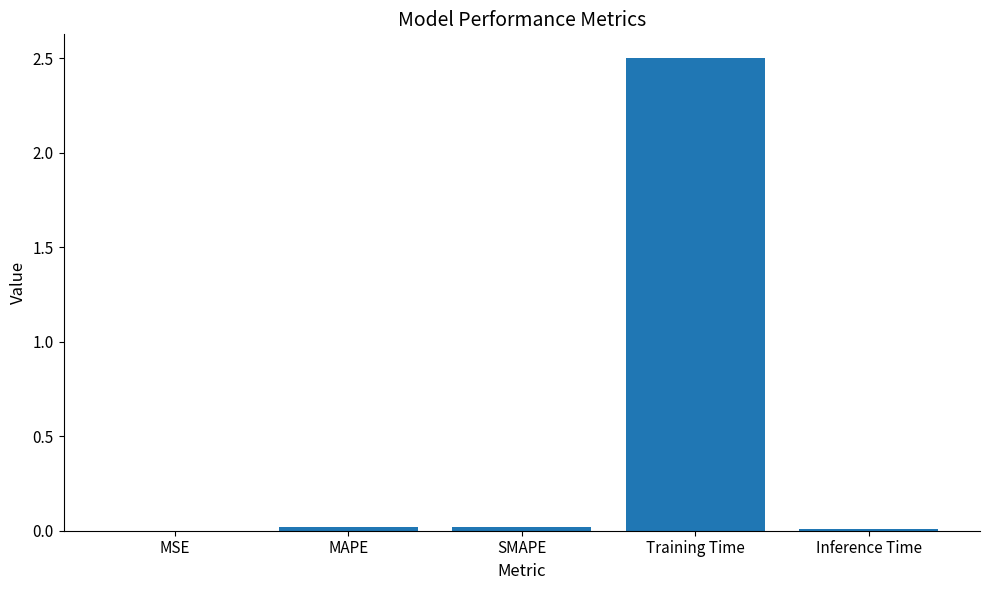

True or false: the data shows 0.0 at MAPE.

True